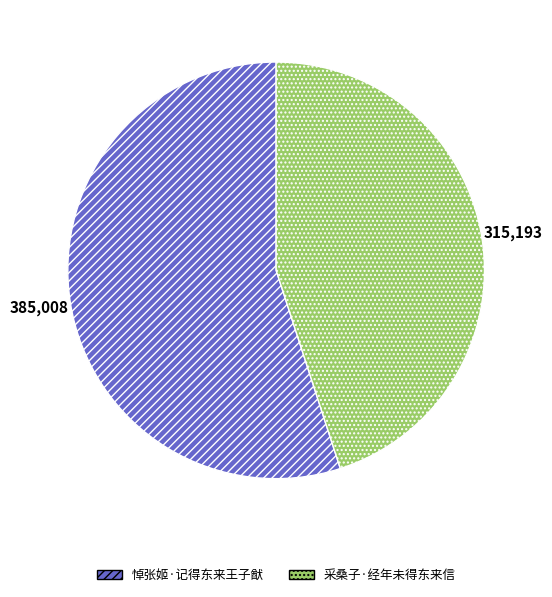

True or false: 悼张姬·记得东来王子猷 accounts for 55% of the total.

True